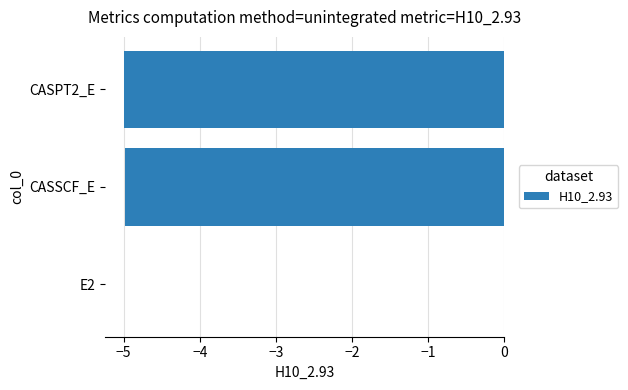

At which category does the chart reach its peak across all series?

E2